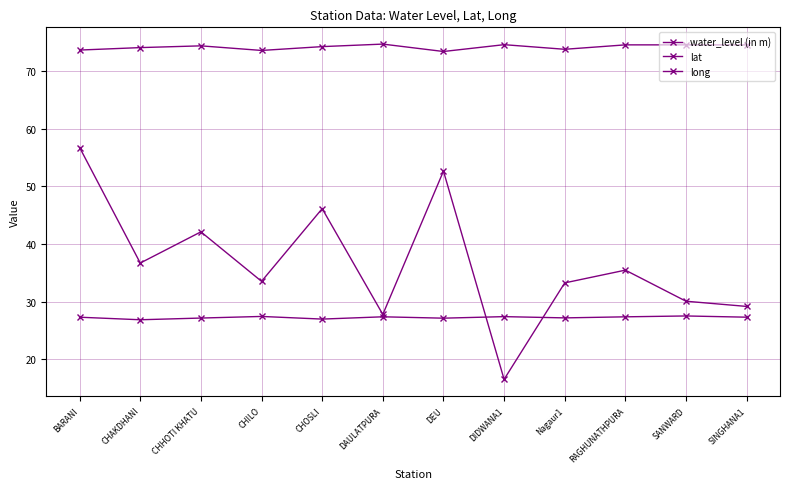

What value does the water_level (in m) series have at RAGHUNATHPURA?

35.5